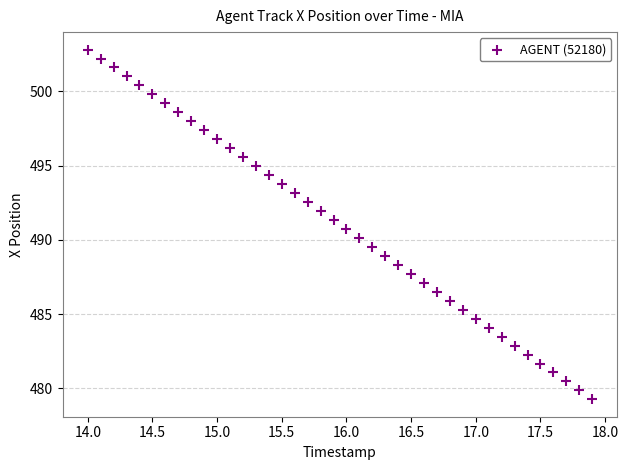

What is the range of Y values (max minus min)?

23.5